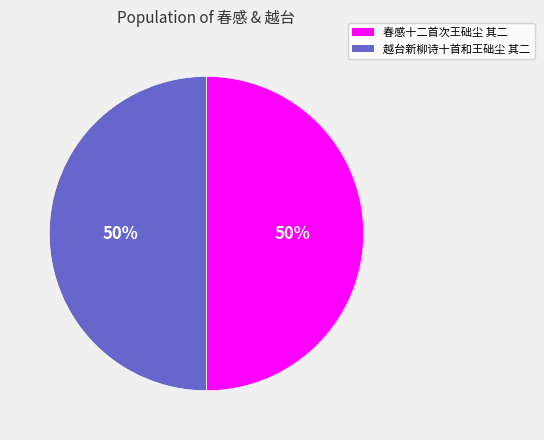

What is the ratio of the value at 越台新柳诗十首和王础尘 其二 to the value at 春感十二首次王础尘 其二?

1.0